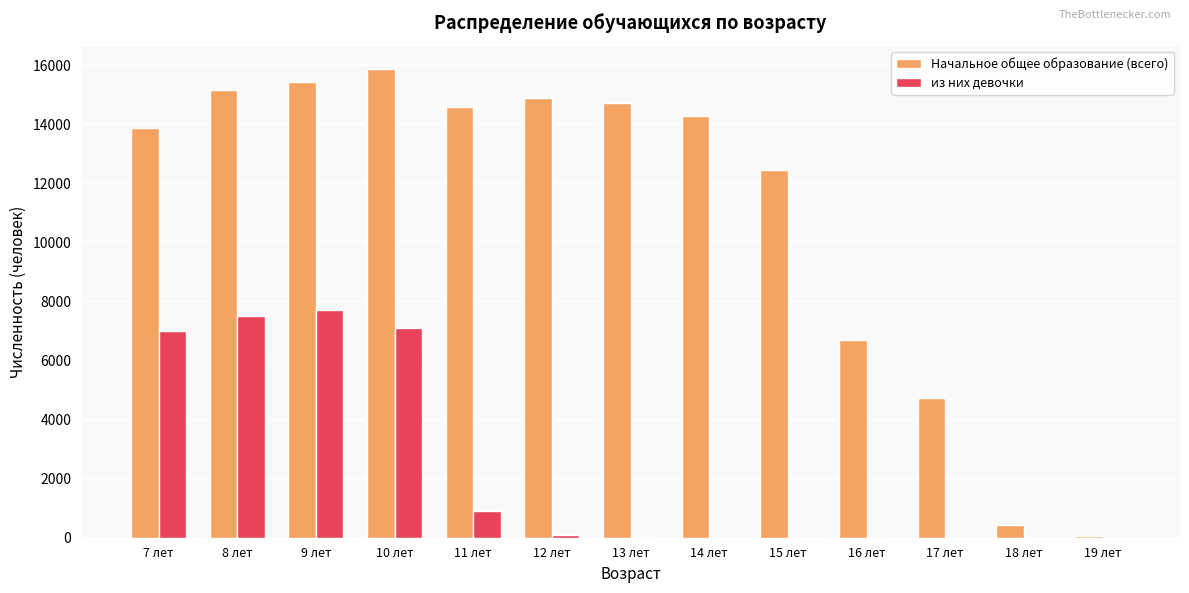

What is the sum of the Начальное общее образование (всего) values at 15 лет and 16 лет?

19153